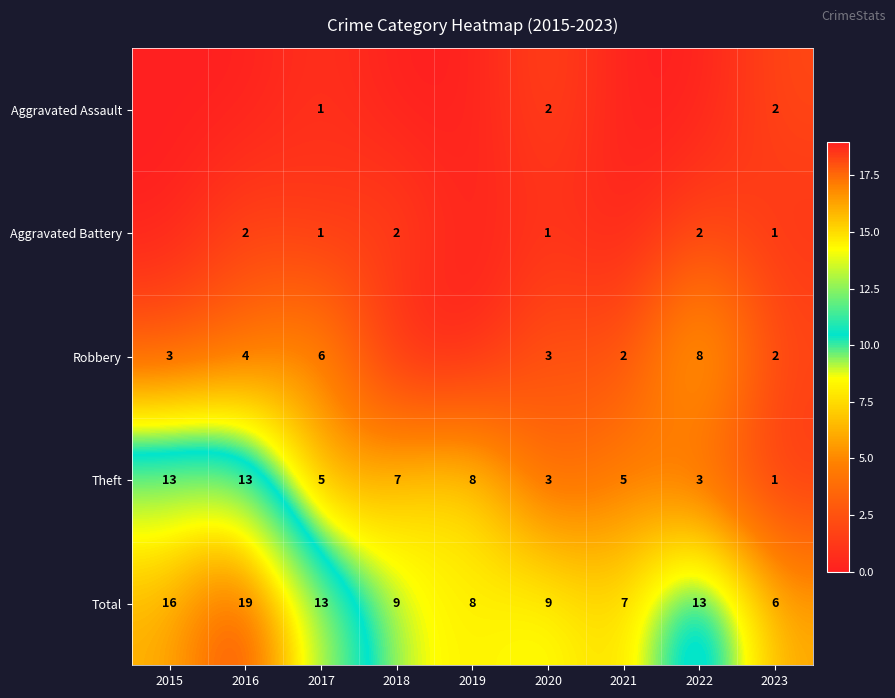

The value of Robbery at 2017 is 6. True or false?

True